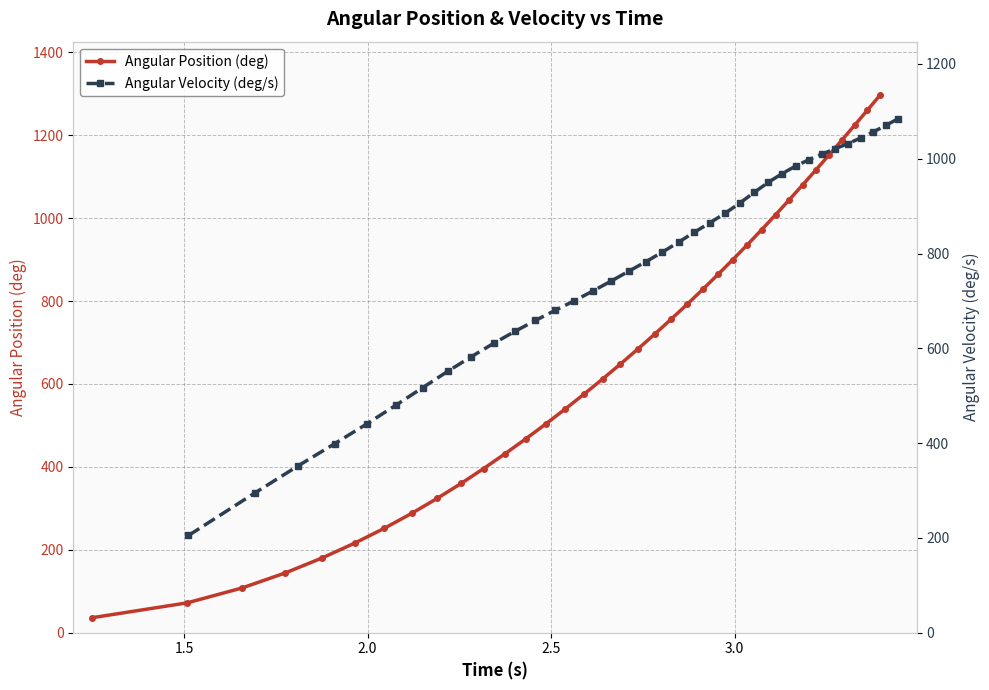

What are all the series names shown in the legend?

Angular Position (deg), Angular Velocity (deg/s)